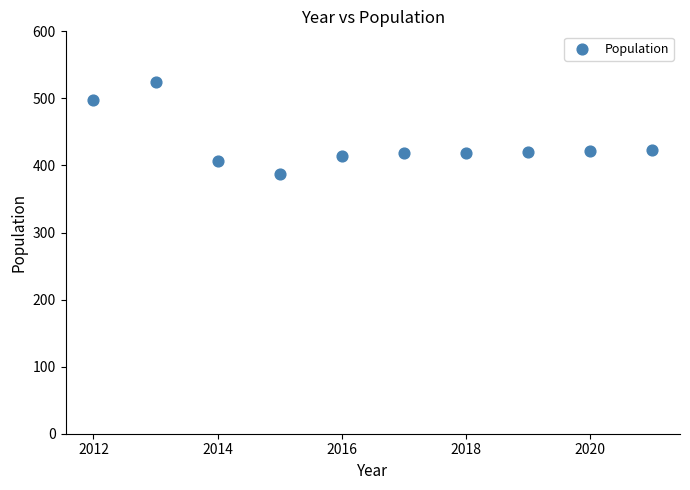

What is the average X value?

2016